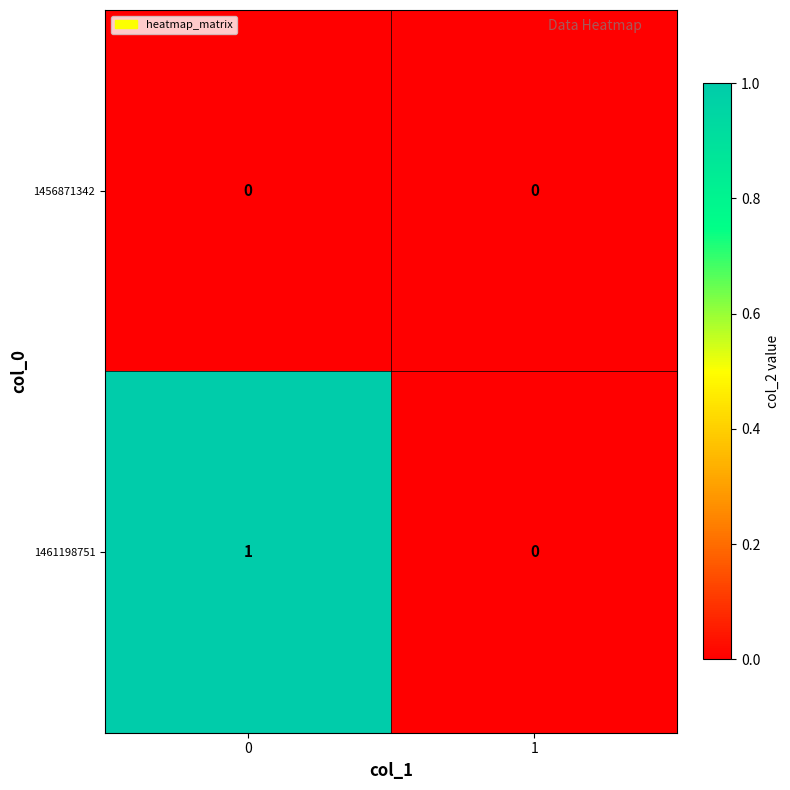

How many data points in 1461198751 are less than 1?

1